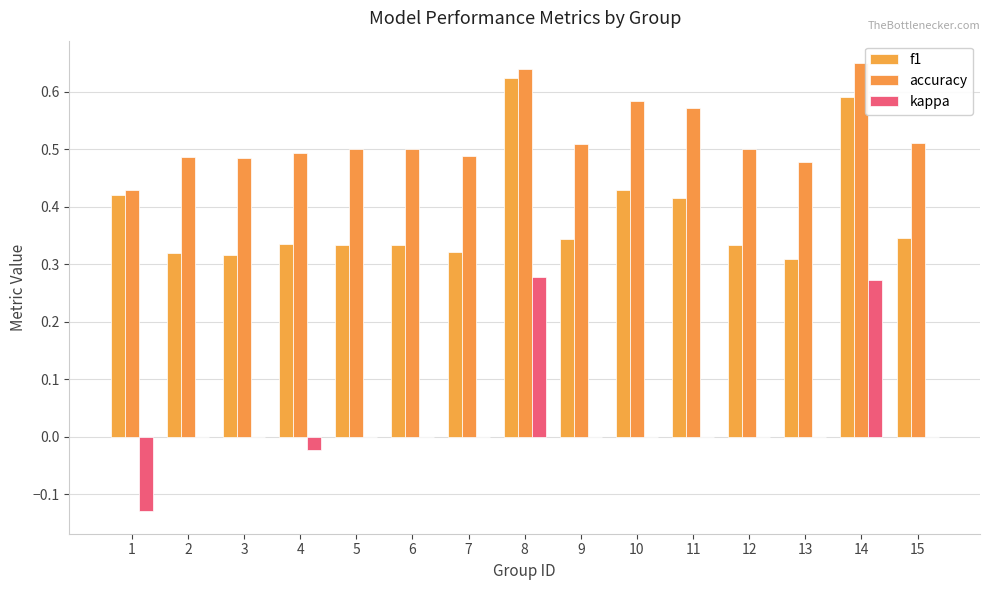

Between 9 and 14, which series saw the biggest shift?

kappa